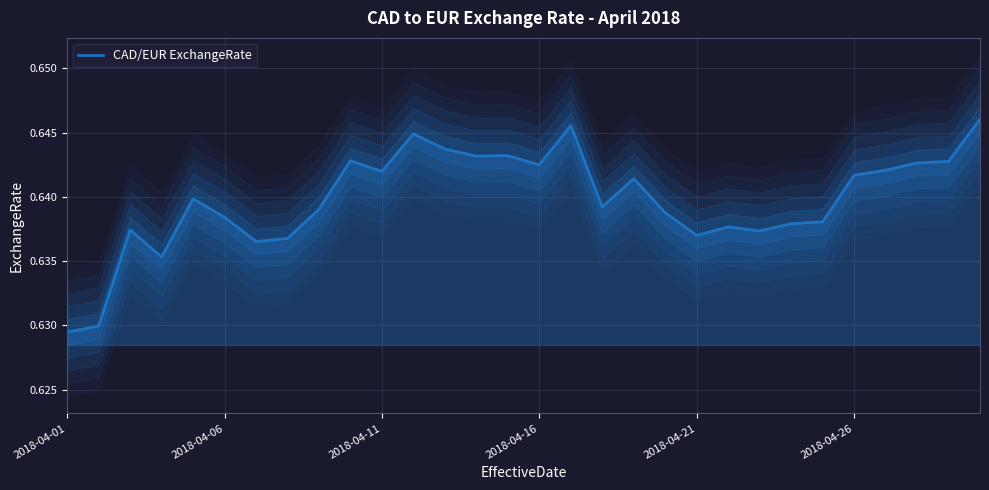

How many values are between 0 and 1?

30